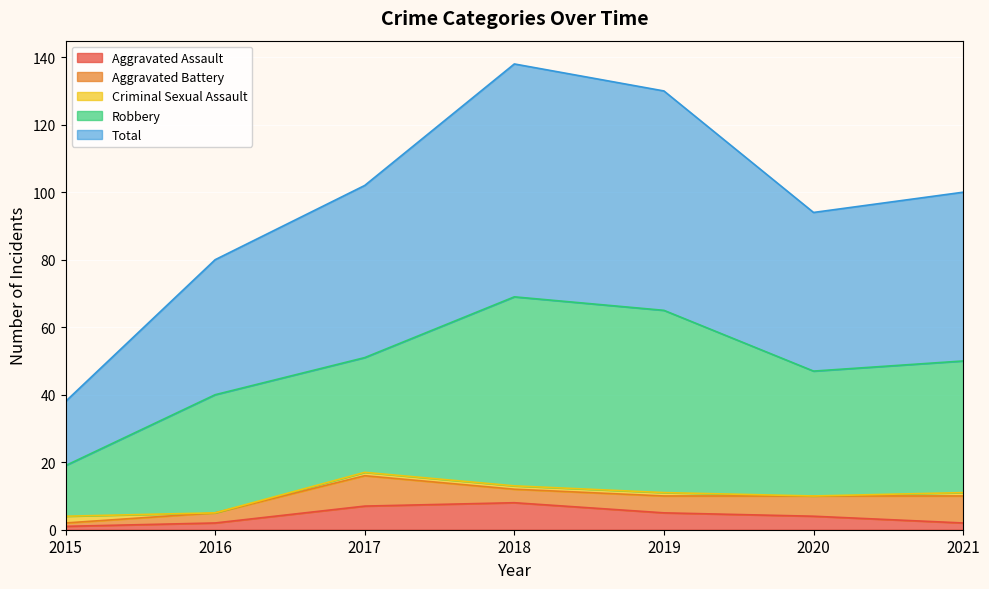

At which label does Aggravated Battery reach its peak?

2017